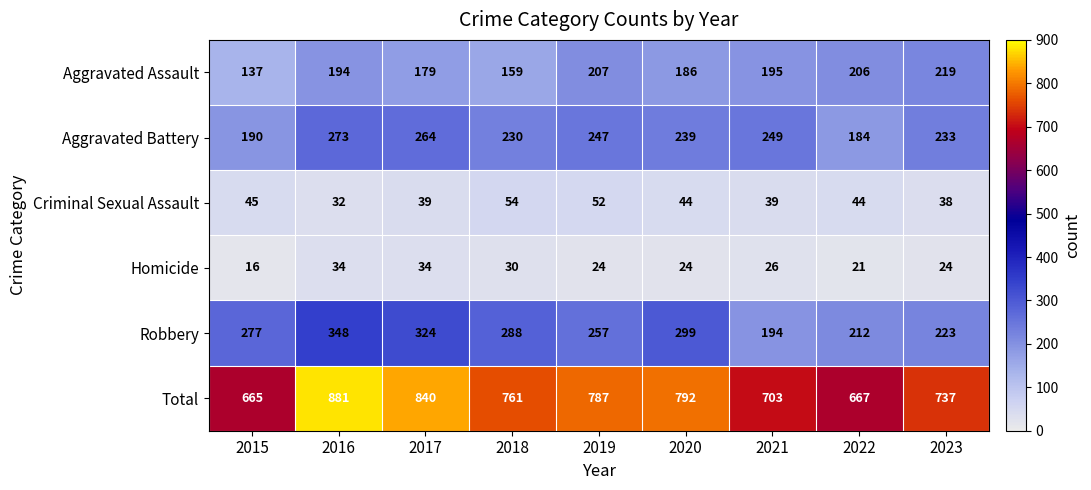

What is the spread (max minus min) of values at 2020?

768